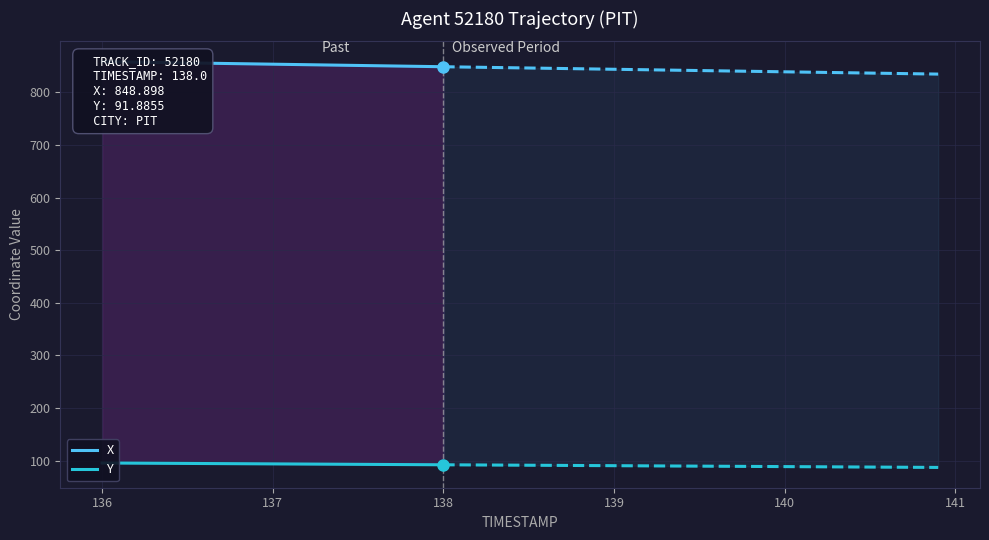

List the series in order of their peak value, lowest first.

Y, X